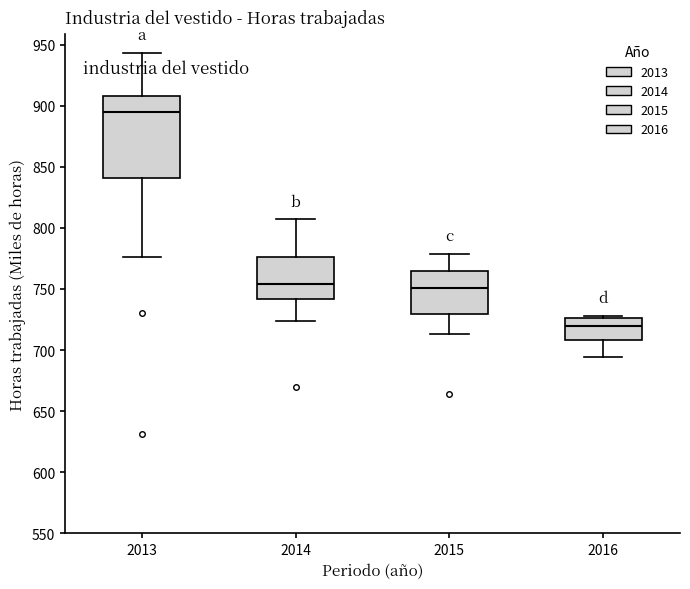

Reading left to right, read every box against the y-axis: the position of its median line, the range the box covers, and the ends of its whiskers. The values are not printed on the chart, so give them approximately, as read against the axis.

2013: median 895, box 840 to 910, whiskers 775 to 945
2014: median 755, box 740 to 775, whiskers 725 to 805
2015: median 750, box 730 to 765, whiskers 715 to 780
2016: median 720, box 710 to 725, whiskers 695 to 730